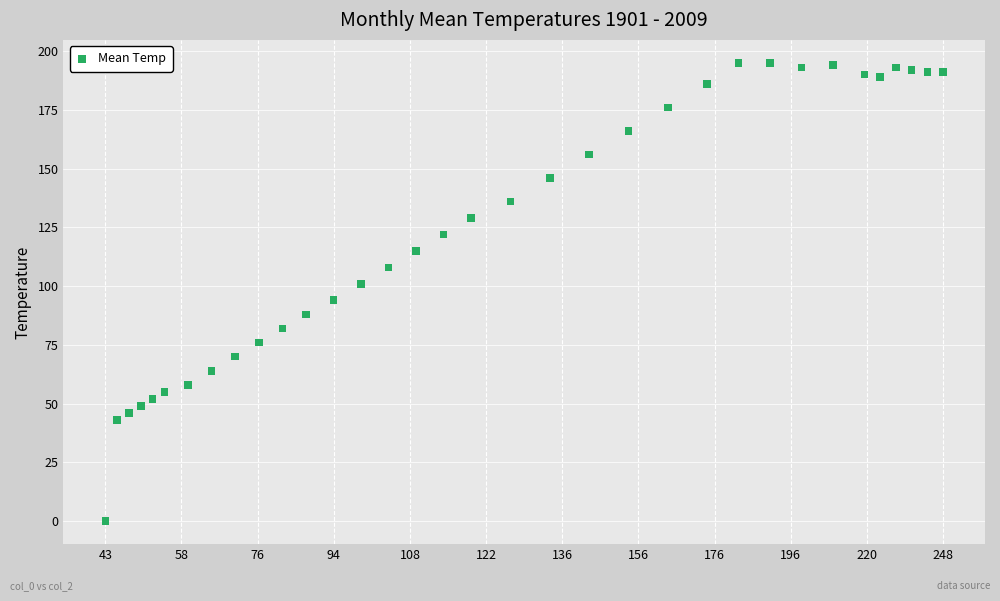

What is the range of Y values (max minus min)?

195